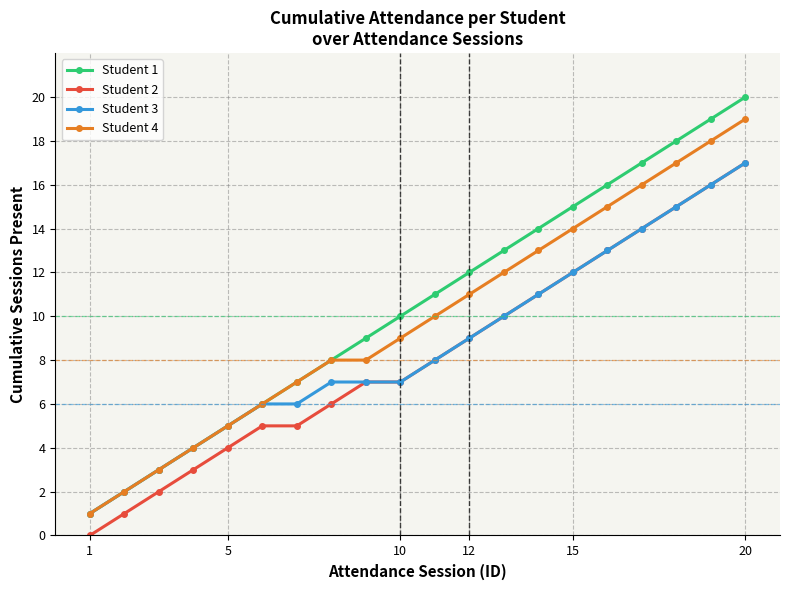

Rank the series by their average value, from highest to lowest.

Student 1, Student 4, Student 3, Student 2